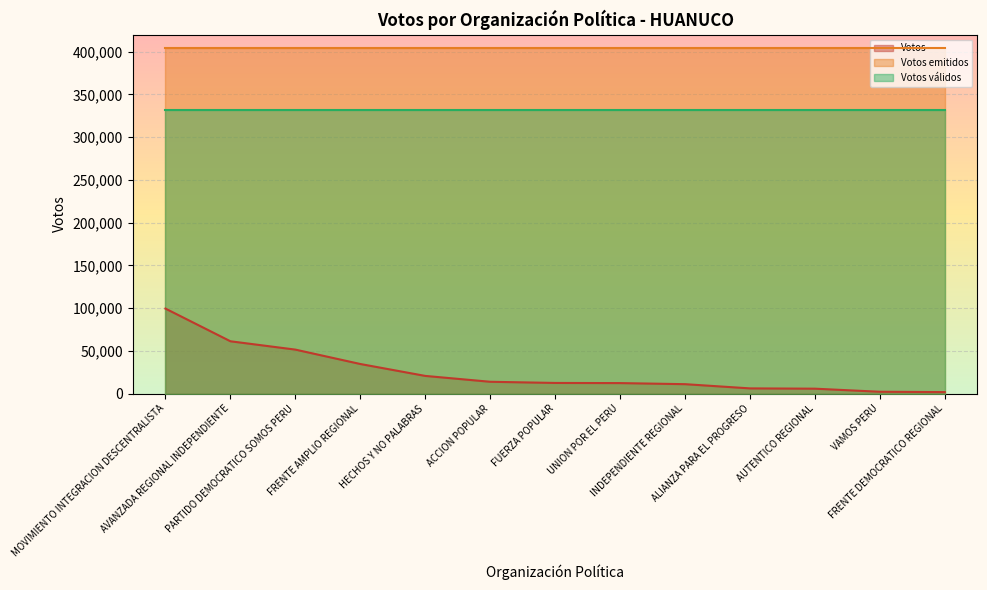

The value of Votos emitidos at AVANZADA REGIONAL INDEPENDIENTE is 213042. True or false?

False